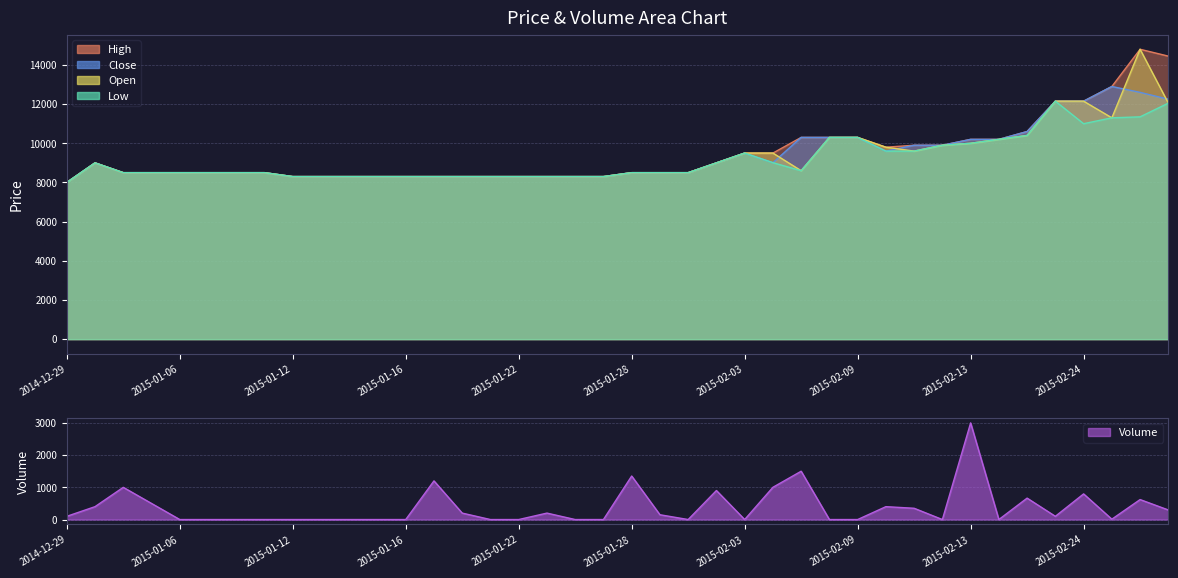

Is the value of Low at 2015-02-27 greater than the value of Open at 2015-02-17?

Yes